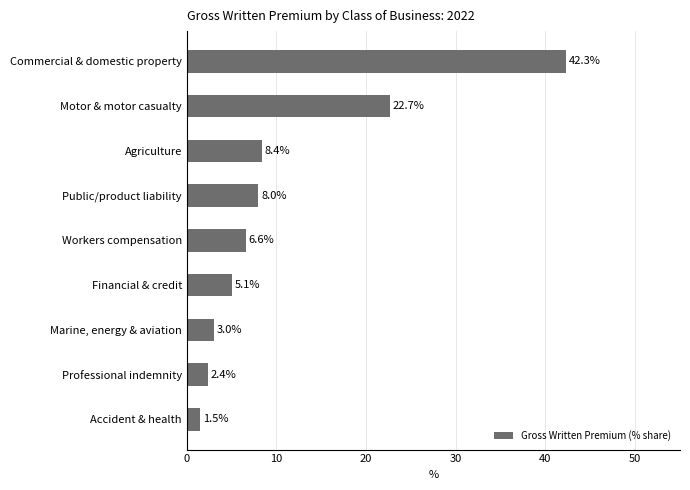

How many data points does each series have?

9